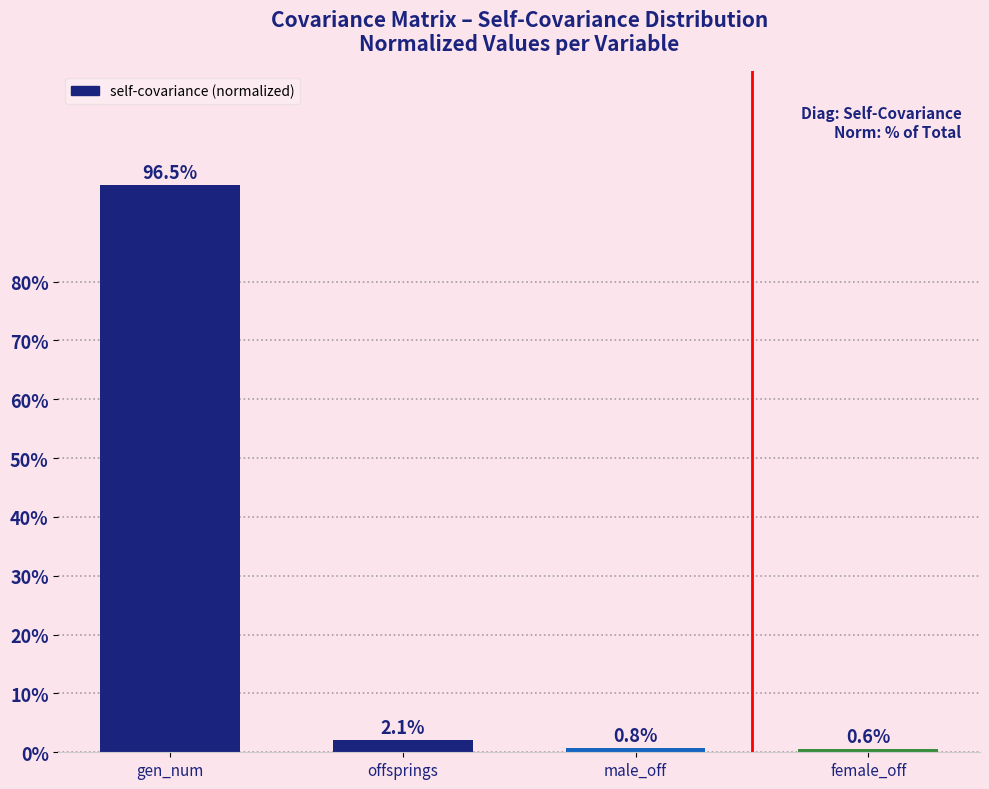

What is the maximum value shown in the chart?

96.5